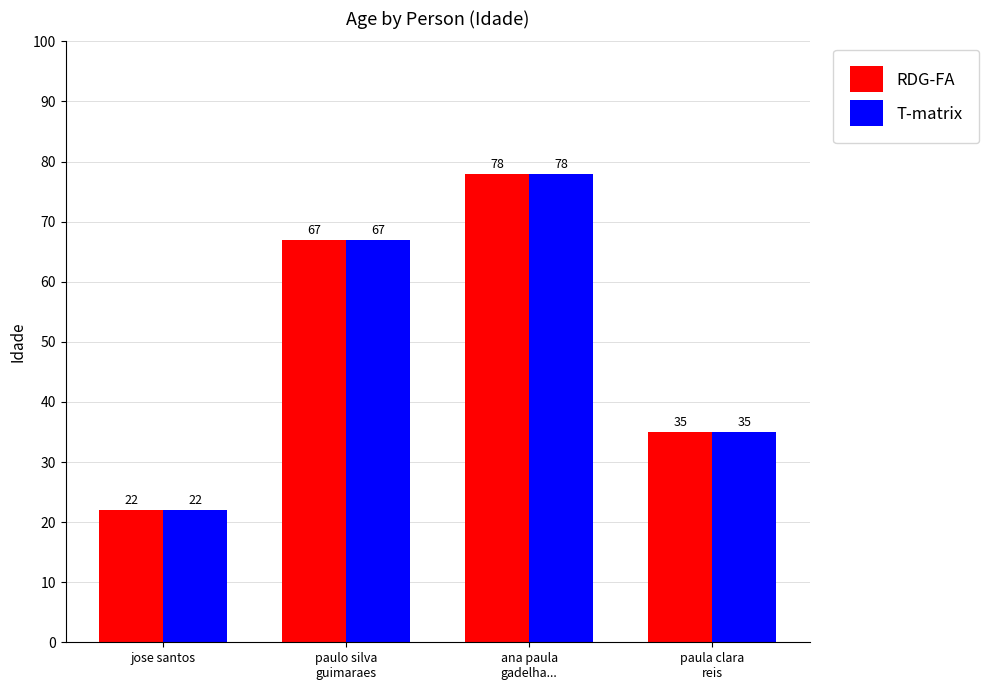

At how many categories does at least one series exceed 27?

3